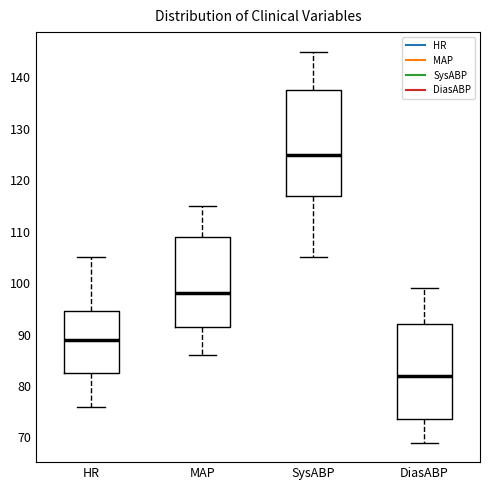

Reading left to right, read every box against the y-axis: the position of its median line, the range the box covers, and the ends of its whiskers. The values are not printed on the chart, so give them approximately, as read against the axis.

HR: median 89, box 83 to 95, whiskers 76 to 105
MAP: median 98, box 92 to 109, whiskers 86 to 115
SysABP: median 125, box 117 to 138, whiskers 105 to 145
DiasABP: median 82, box 74 to 92, whiskers 69 to 99